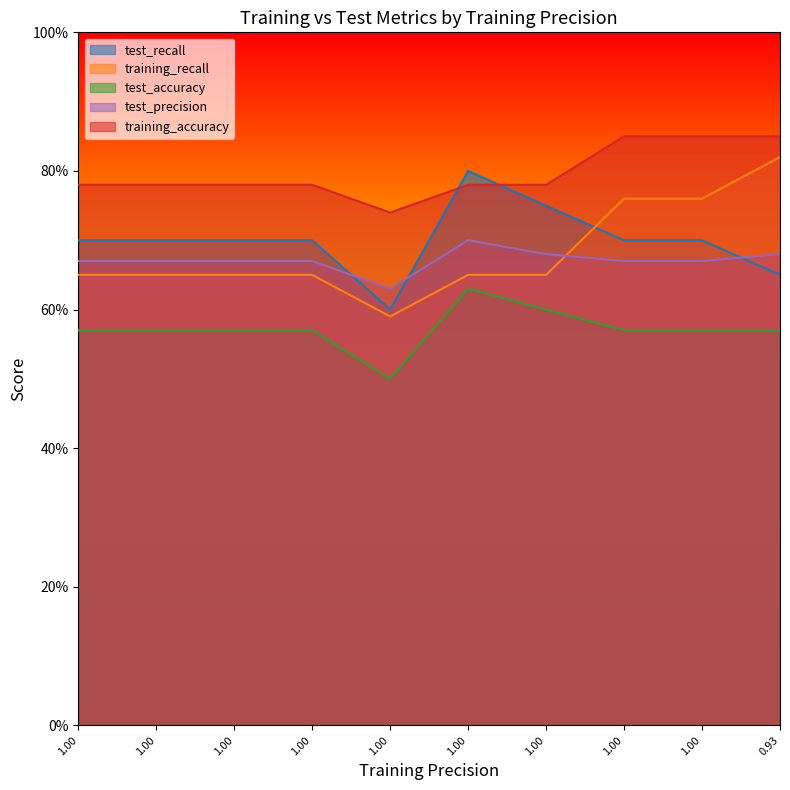

What is the average value of the test_recall series?

0.7